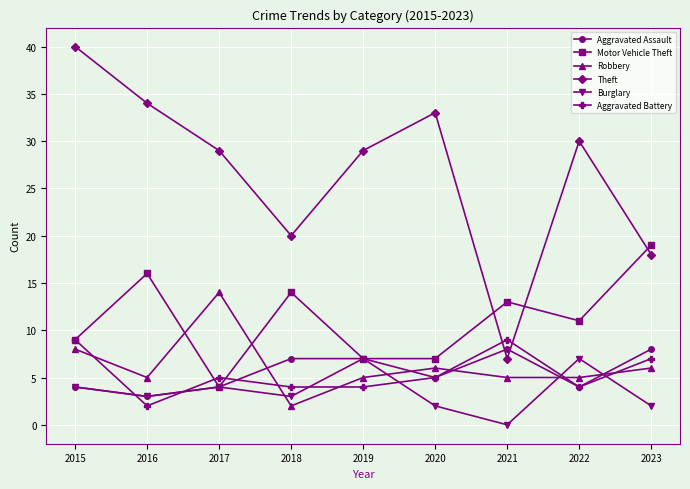

Which label corresponds to the smallest value in the chart?

2021